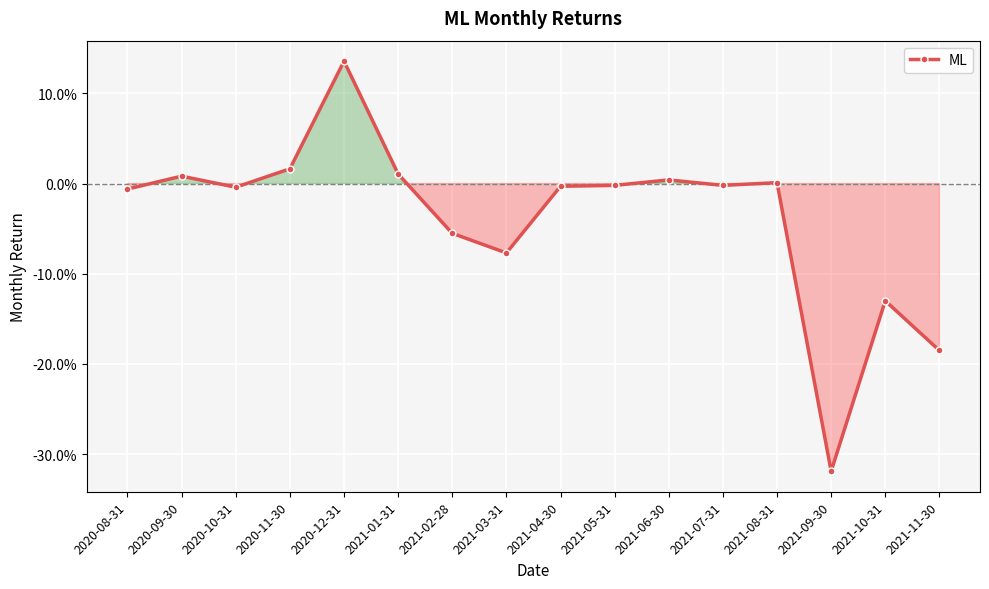

At which label is the value closest to 0?

2021-08-31